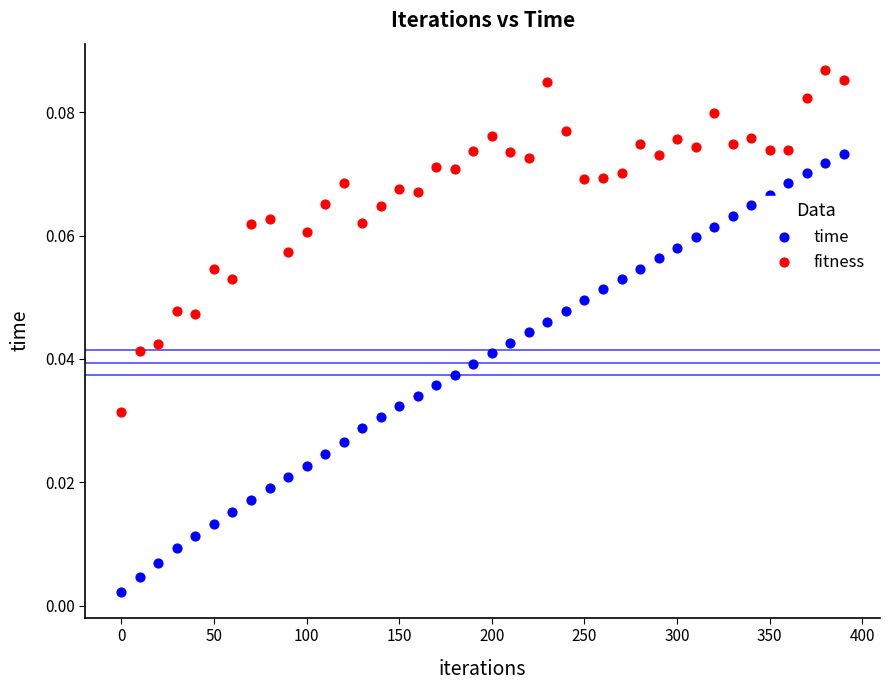

Which series has the largest Y range (max minus min)?

time